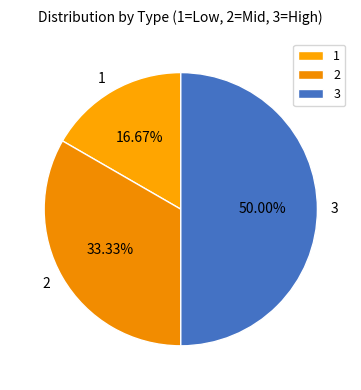

To the nearest percent, what is the difference between the largest and smallest slice percentages?

33%